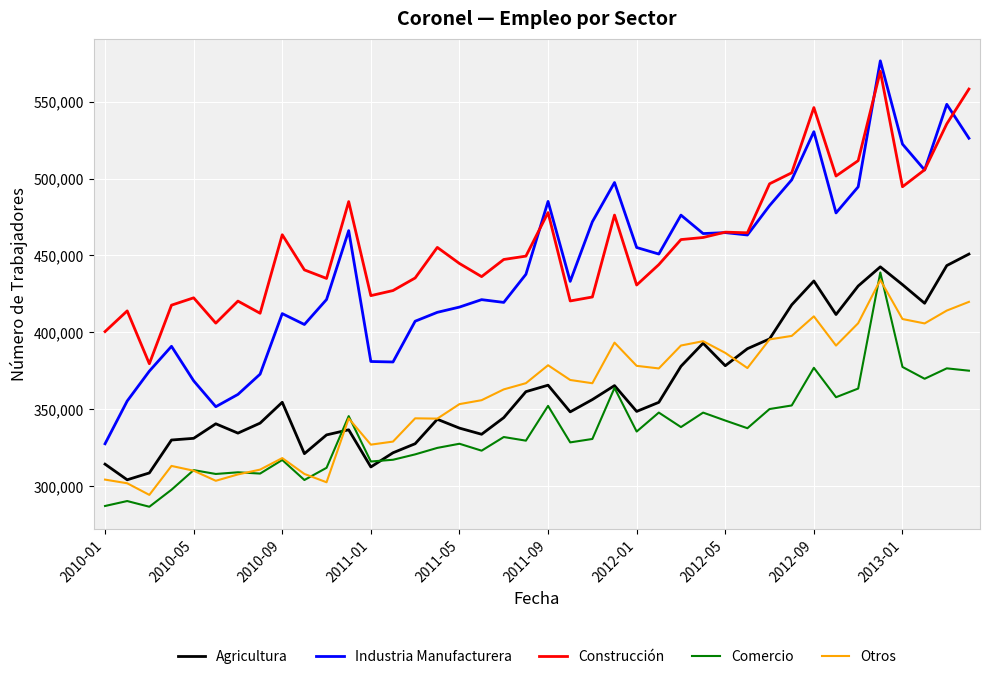

Which series has the widest spread of values?

Industria Manufacturera